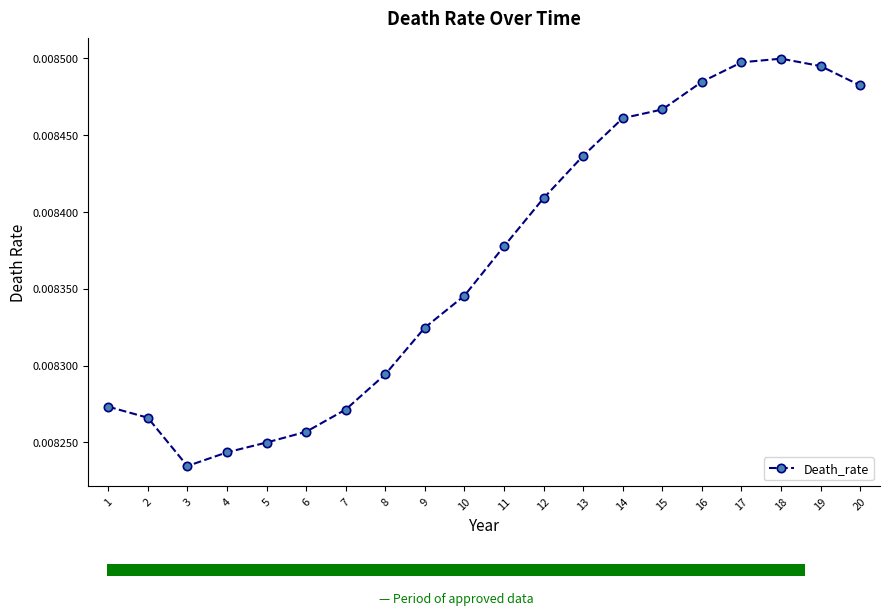

True or false: Death_rate has more than 2 points higher than both neighbors.

False